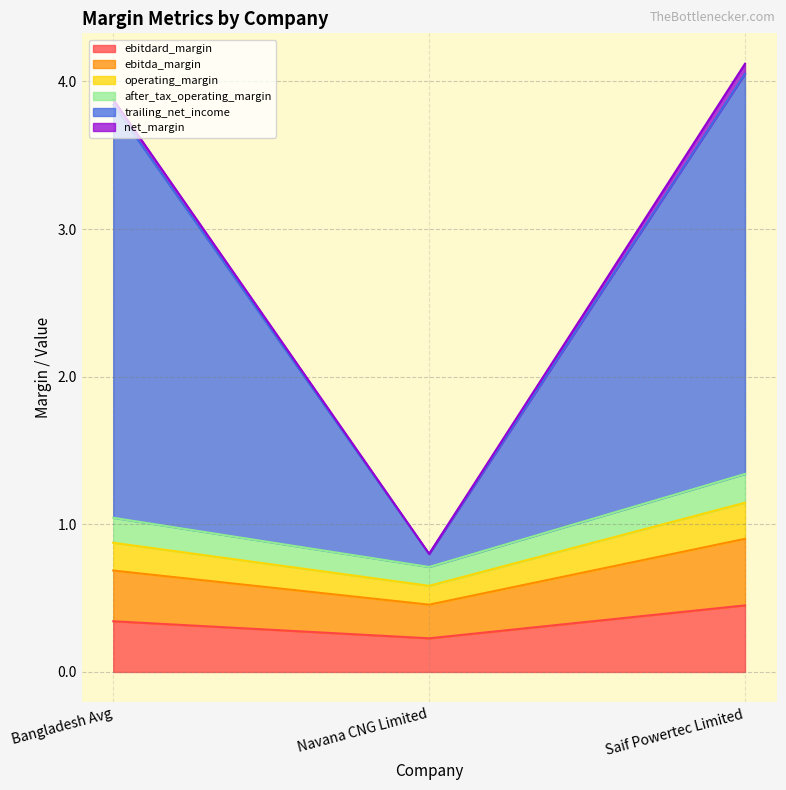

Which category has the highest value in the trailing_net_income series?

Saif Powertec Limited